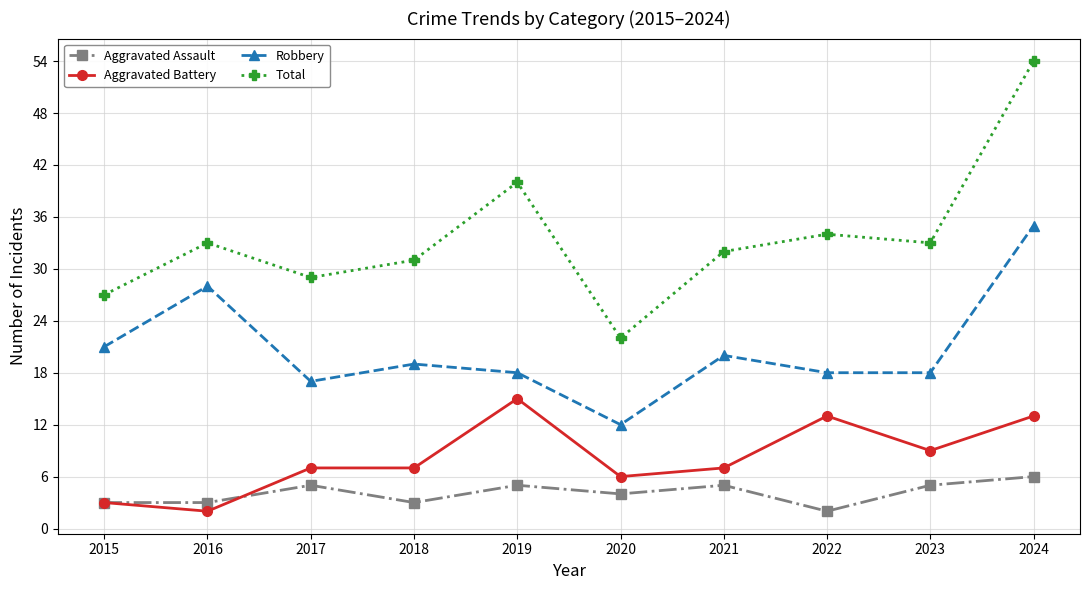

Does the chart display data point markers on the line(s)?

Yes